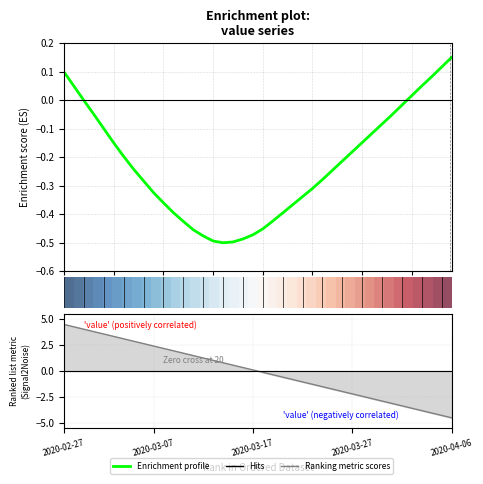

The Enrichment profile series shows -0.3 at 24. True or false?

True